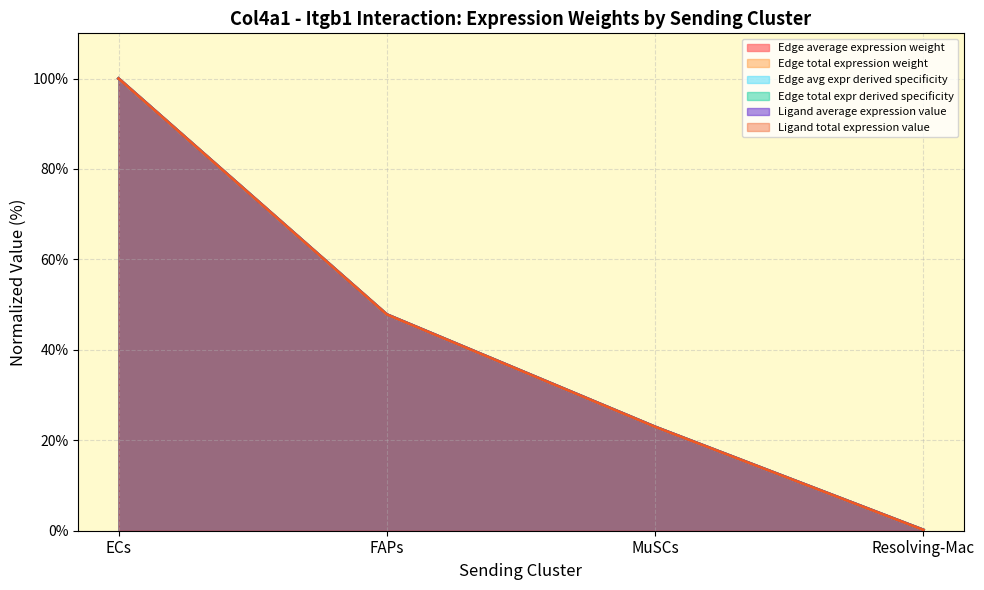

Which has a higher value, Resolving-Mac or ECs?

ECs